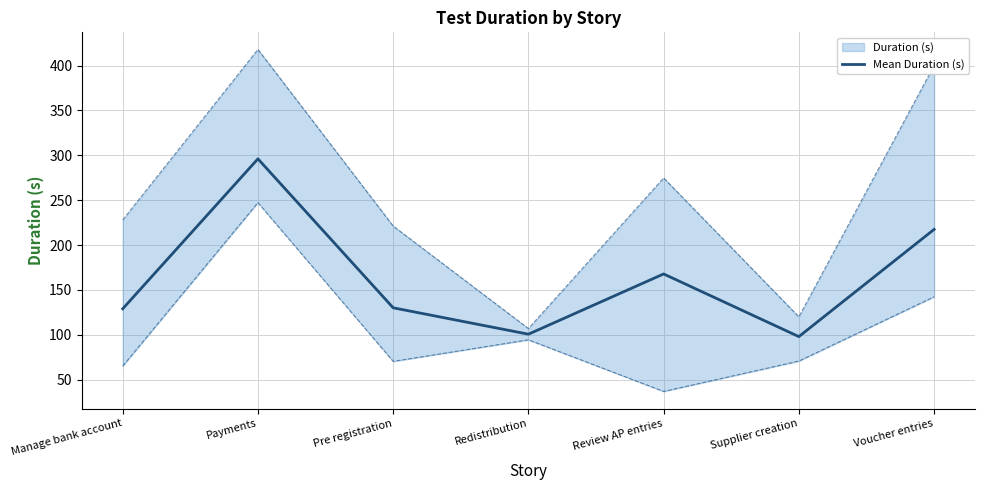

What is the difference between the second highest and second lowest values?

116.7